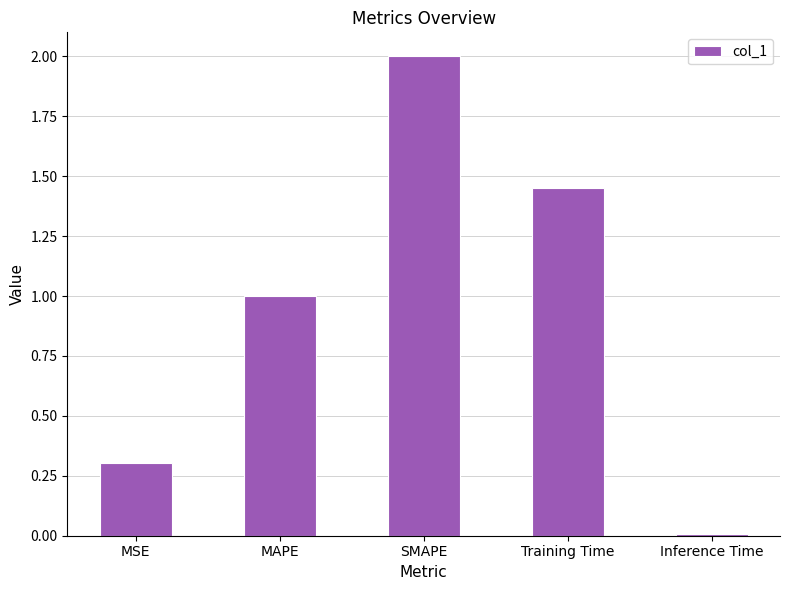

How many bars are there in total?

5